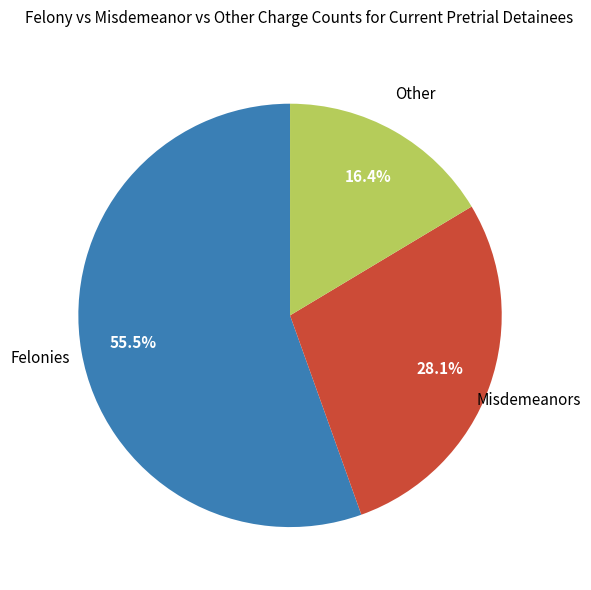

Is there any slice that represents more than half of the pie?

Yes